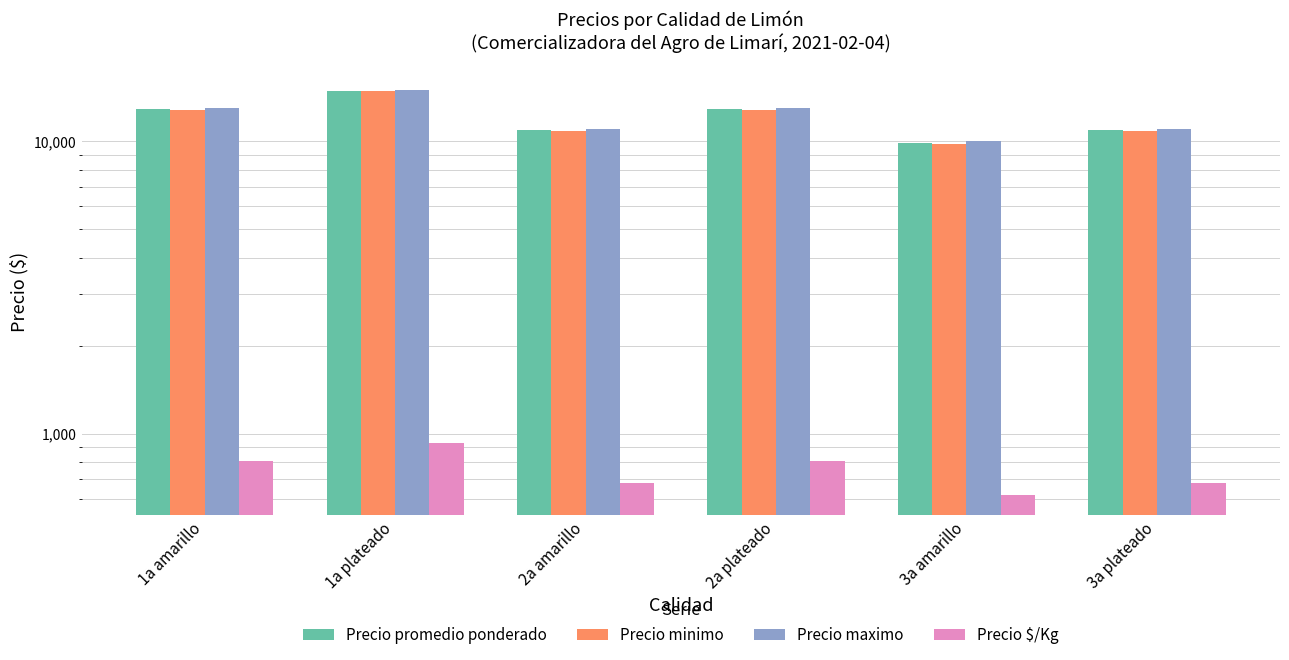

What is the minimum value for Precio promedio ponderado?

9900